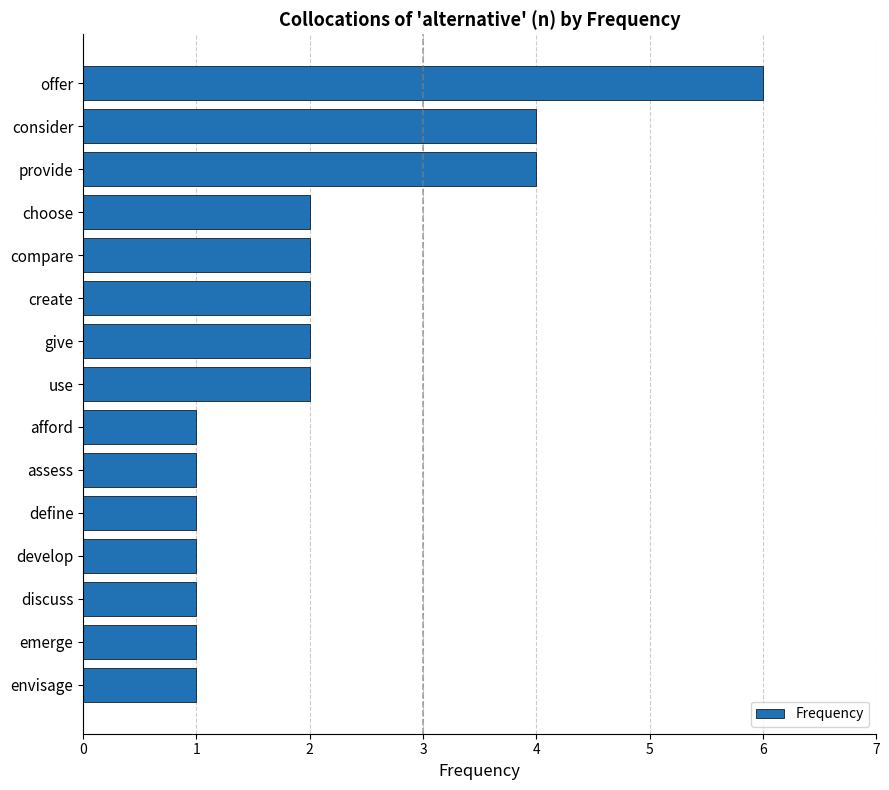

What is the change in value from provide to emerge?

-3